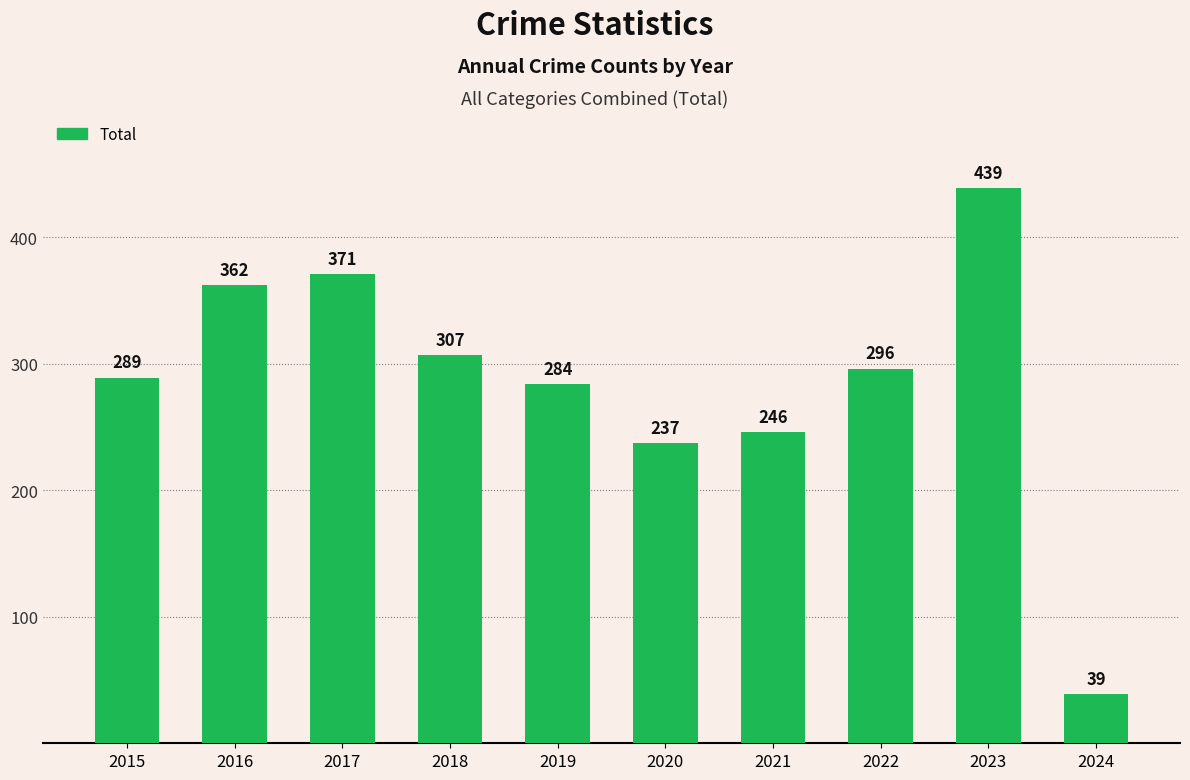

How many data points does each series have?

10